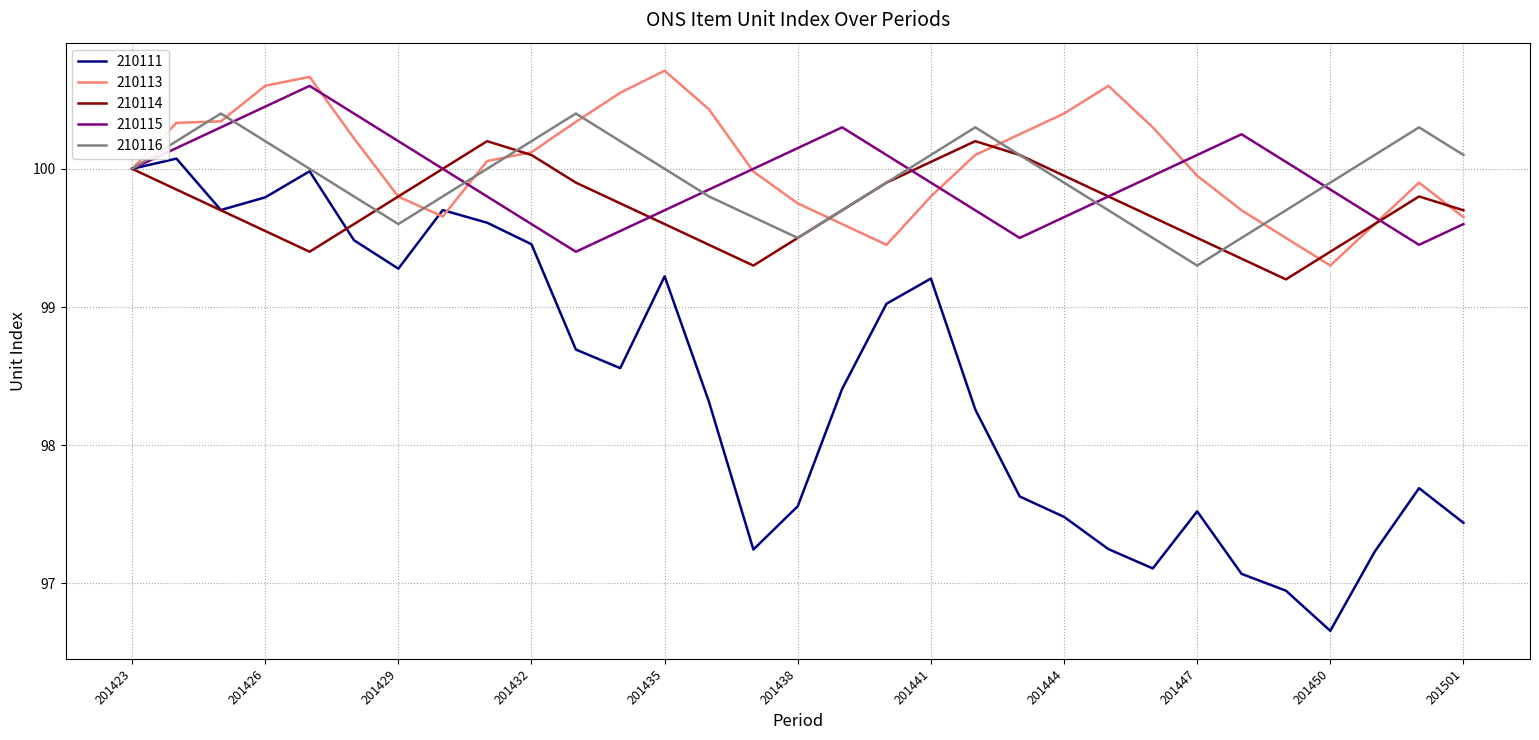

True or false: 210114 and 210113 intersect in this chart.

True